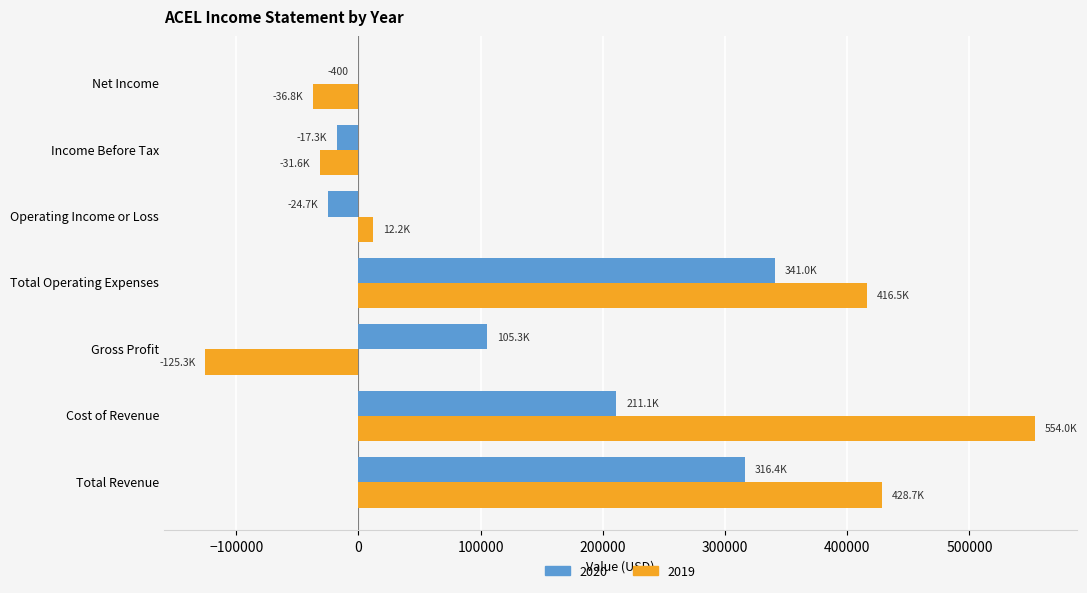

What is the maximum value shown in the chart?

554000